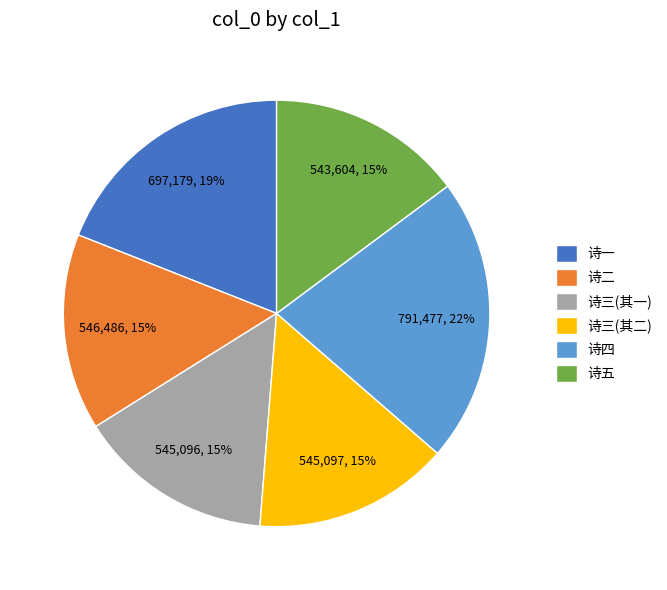

Count the number of slices in the pie.

6